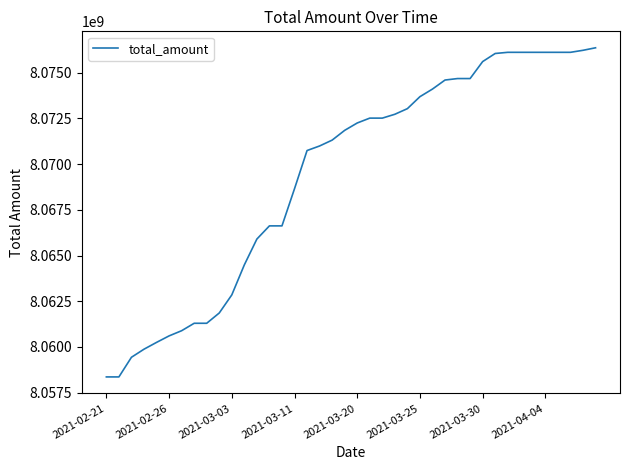

What is the difference between the maximum and minimum values?

17997213